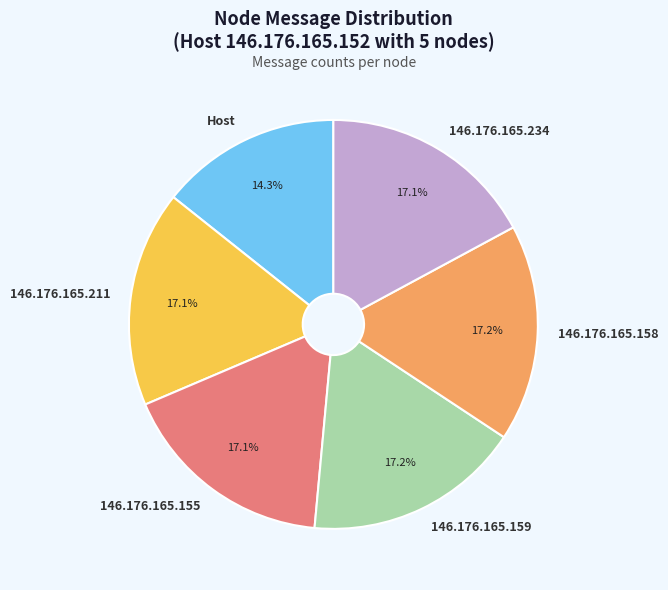

Is the sum of 146.176.165.155 and Host greater than half?

No